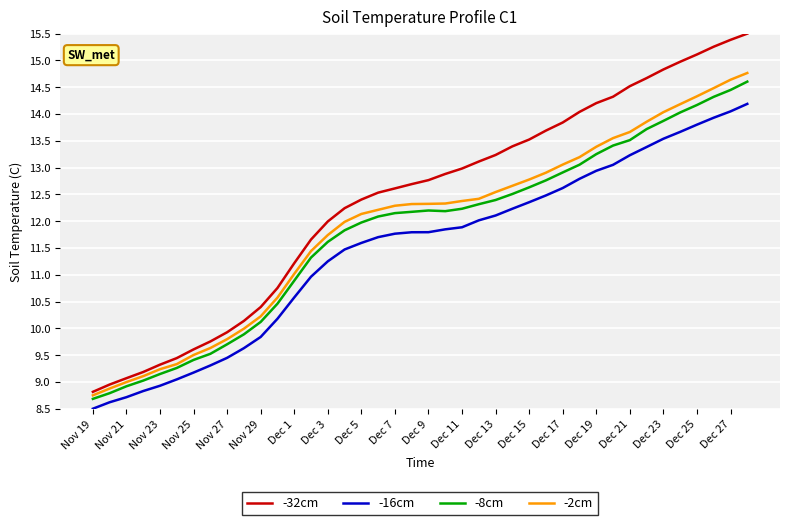

True or false: -16cm and -2cm intersect in this chart.

False